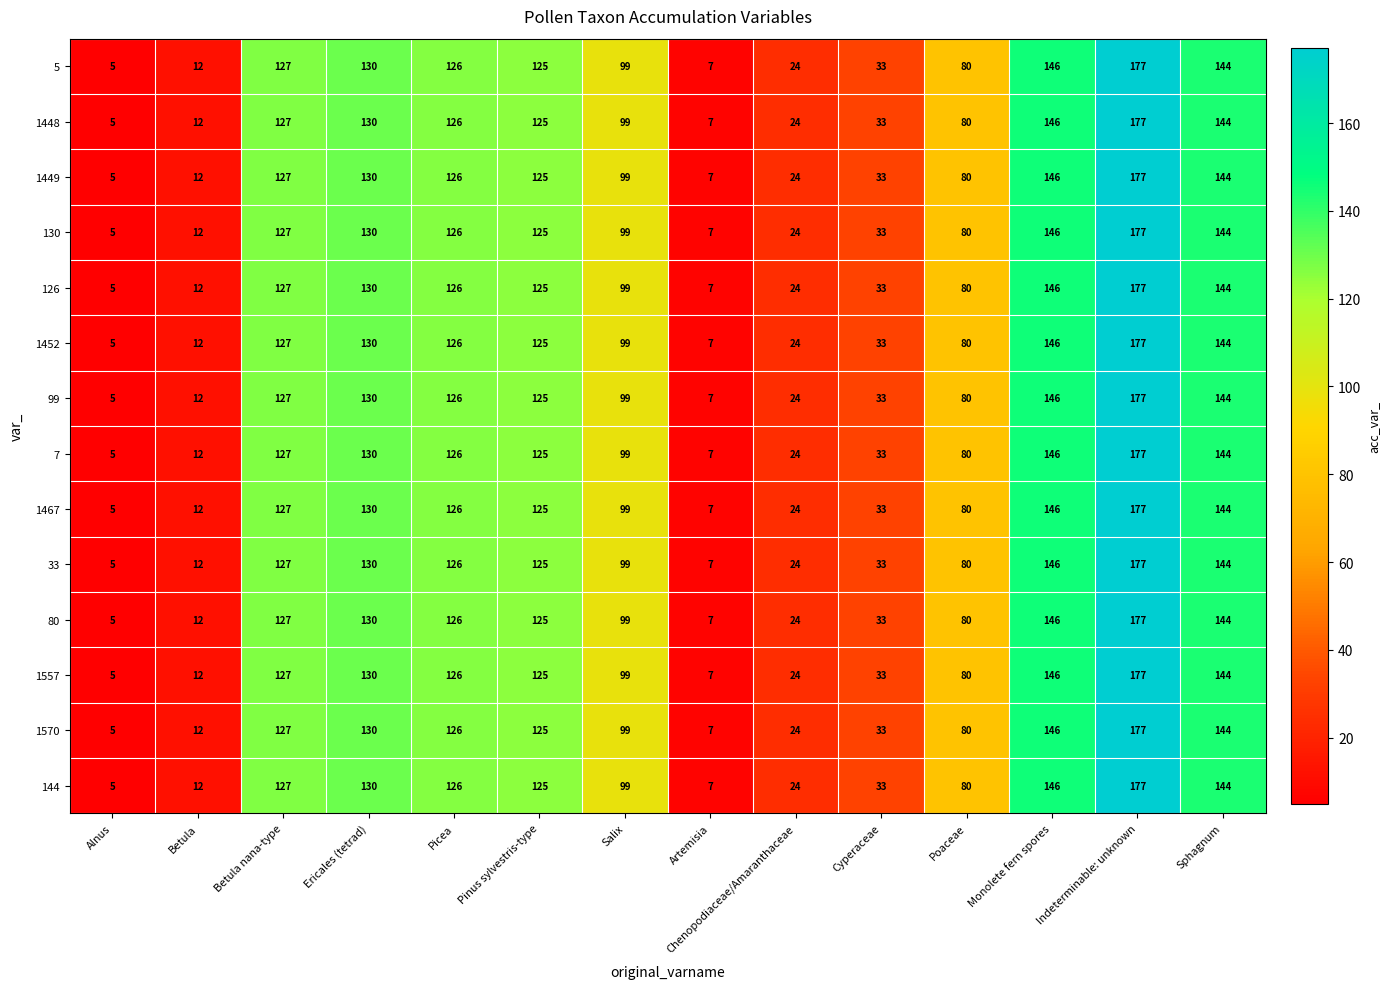

At which category is the sum across all series the highest?

Indeterminable: unknown